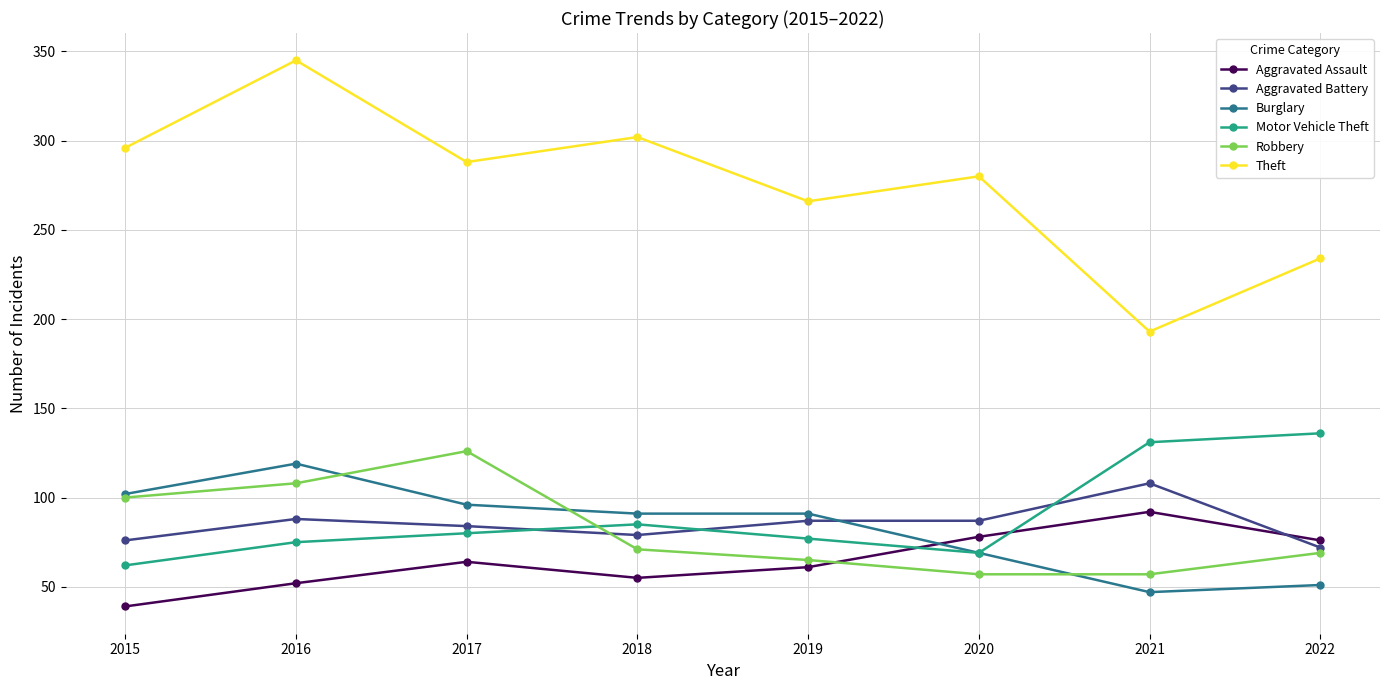

True or false: Aggravated Battery and Motor Vehicle Theft cross at least once.

True